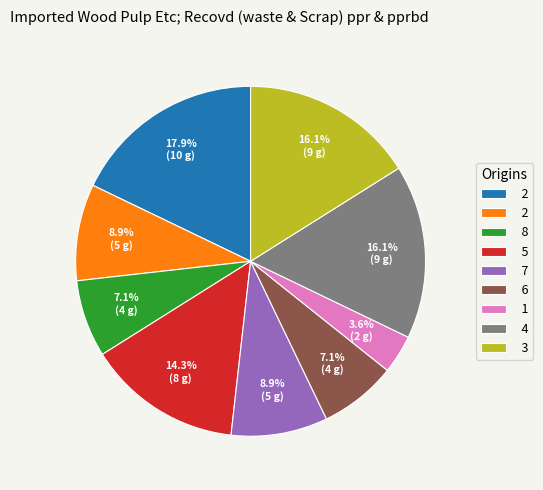

Does any single category account for the majority?

No